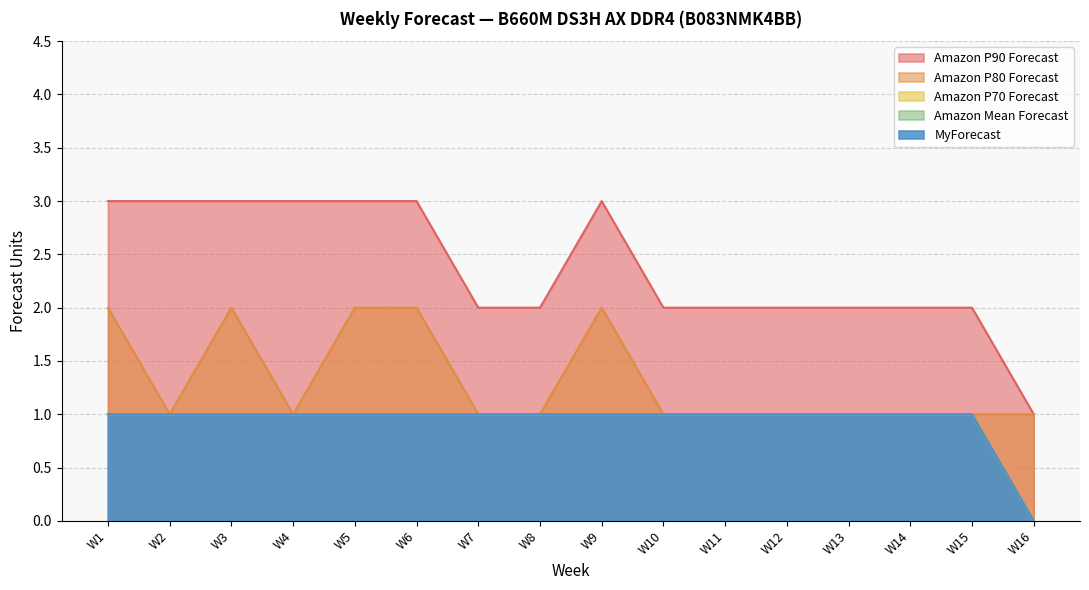

True or false: MyForecast has more than 0 points higher than both neighbors.

False